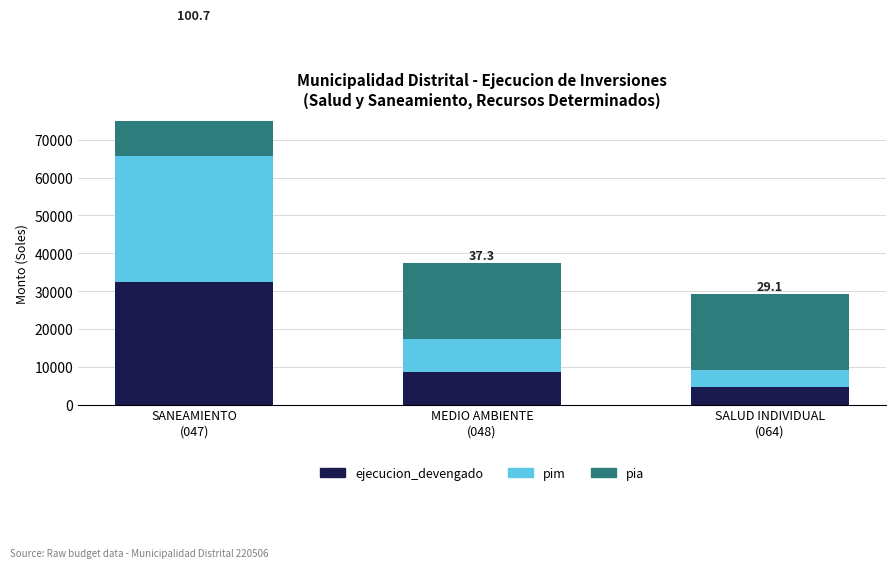

Between MEDIO AMBIENTE
(048) and SALUD INDIVIDUAL
(064), which is larger?

MEDIO AMBIENTE
(048)